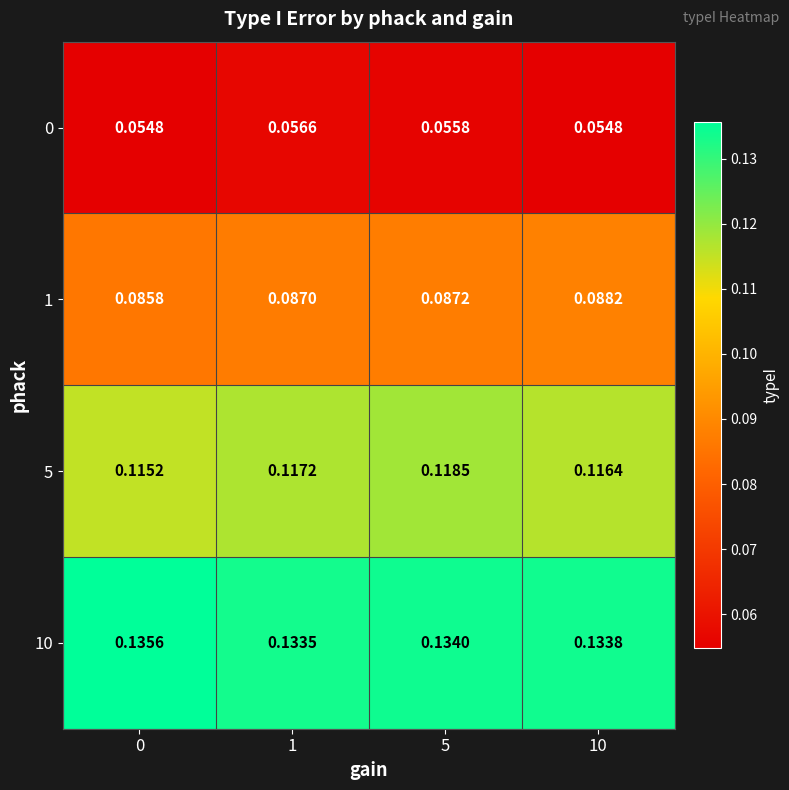

How many series are shown in this chart?

4